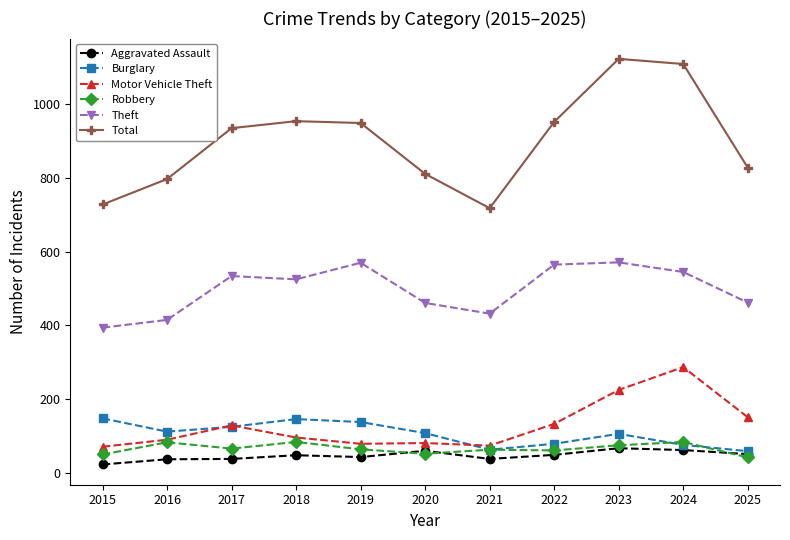

What is the total value across all series at 2019?

1843